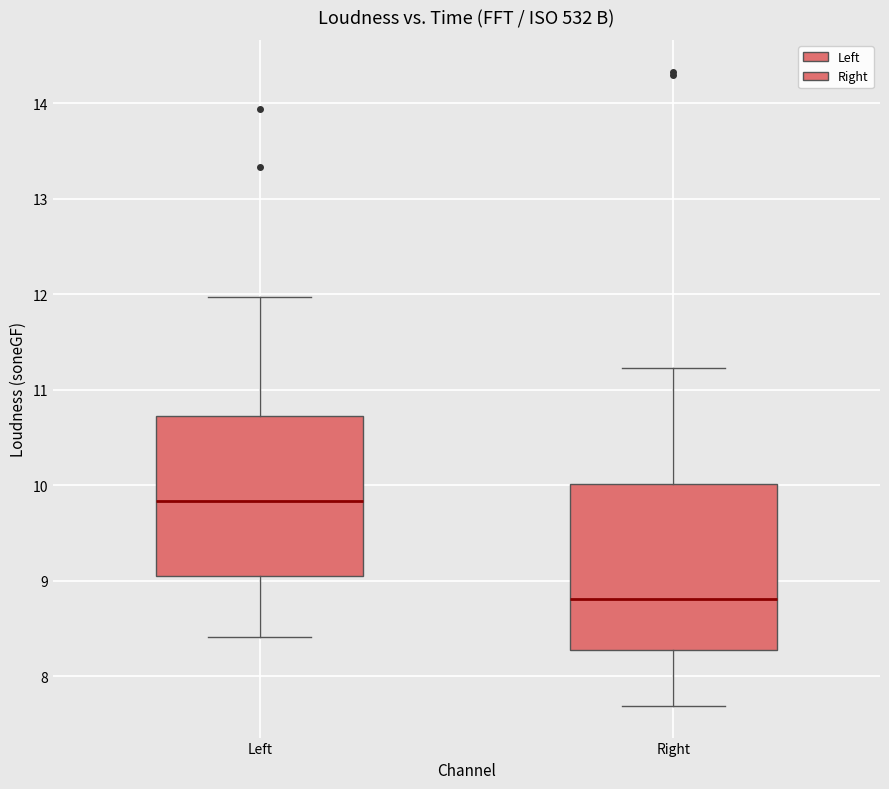

Reading left to right, transcribe this box plot: for each box, give where its median line is, the range the box spans, and where its two whiskers end, as read against the y-axis. The values are not printed on the chart, so give them approximately, as read against the axis.

Left: median 9.8, box 9.0 to 10.7, whiskers 8.4 to 12.0
Right: median 8.8, box 8.3 to 10.0, whiskers 7.7 to 11.2